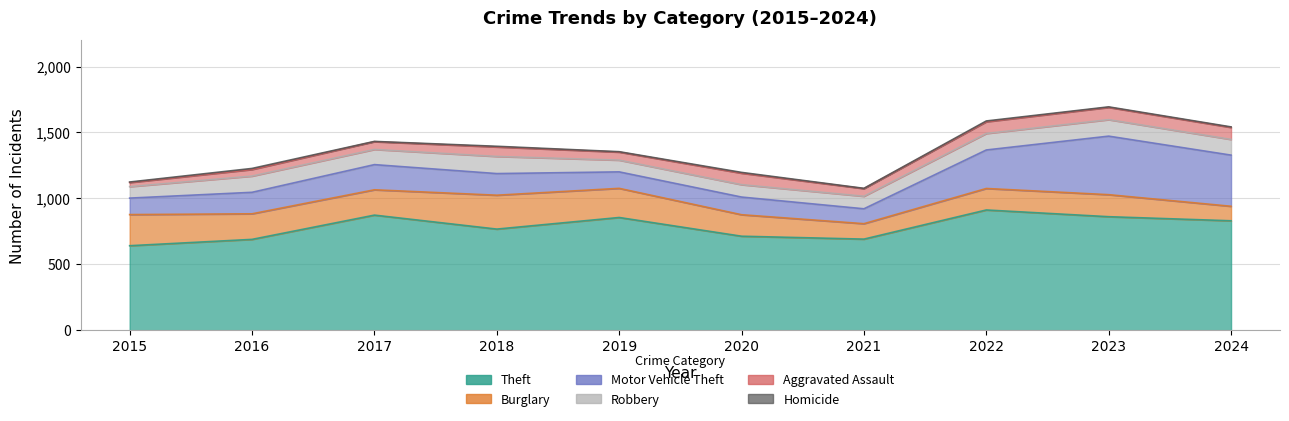

Rank the categories by Homicide value from highest to lowest.

2016, 2020, 2022, 2018, 2015, 2023, 2024, 2019, 2017, 2021